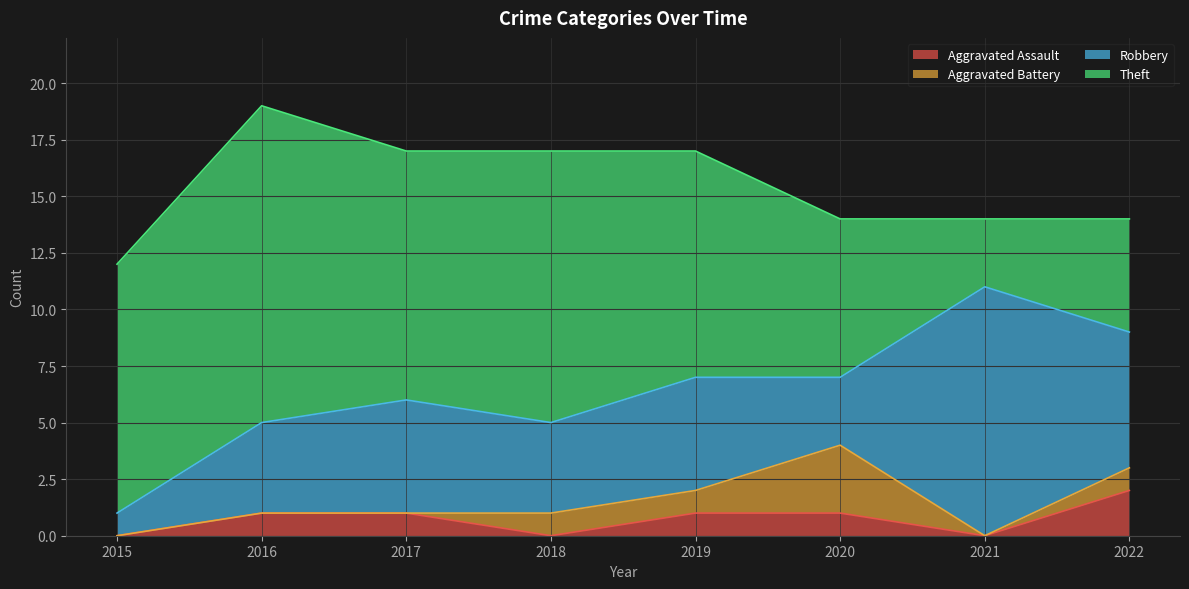

True or false: Theft has a value of 12 at 2018.

True